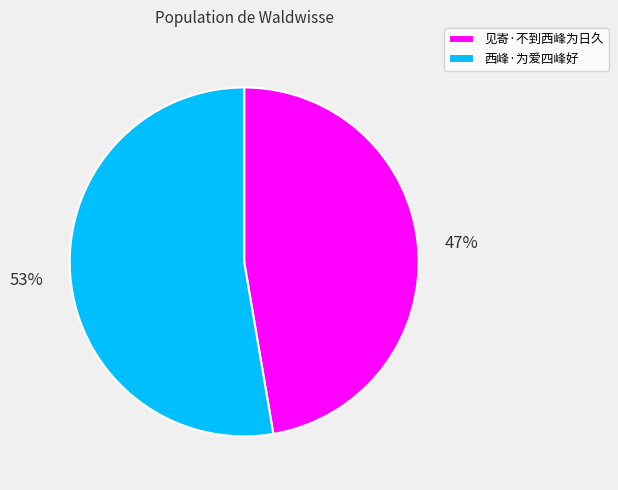

What is the smallest slice in the pie chart?

见寄·不到西峰为日久